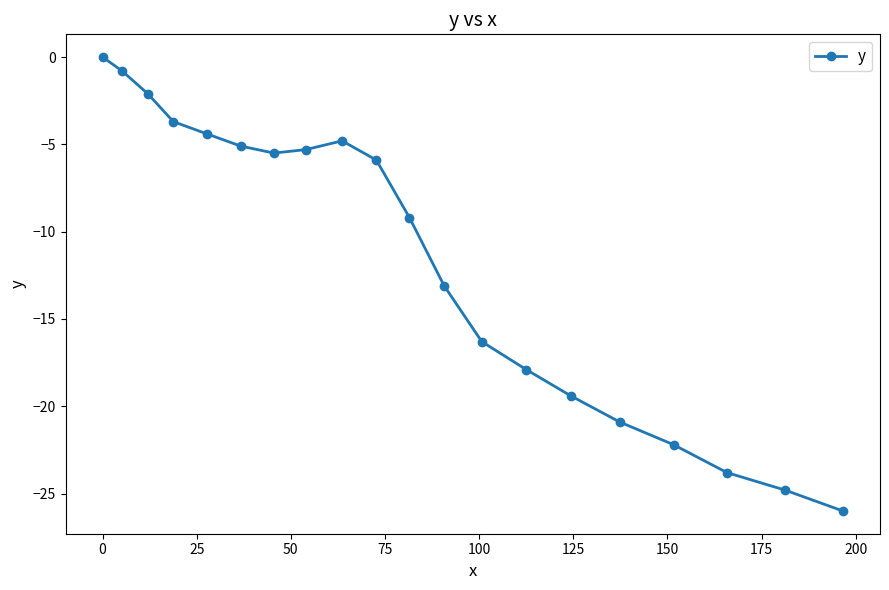

Reading right to left, what are all the values shown in this chart?

-26.0	-24.8	-23.8	-22.2	-20.9	-19.4	-17.9	-16.3	-13.1	-9.2	-5.9	-4.8	-5.3	-5.5	-5.1	-4.4	-3.7	-2.1	-0.8	0.0